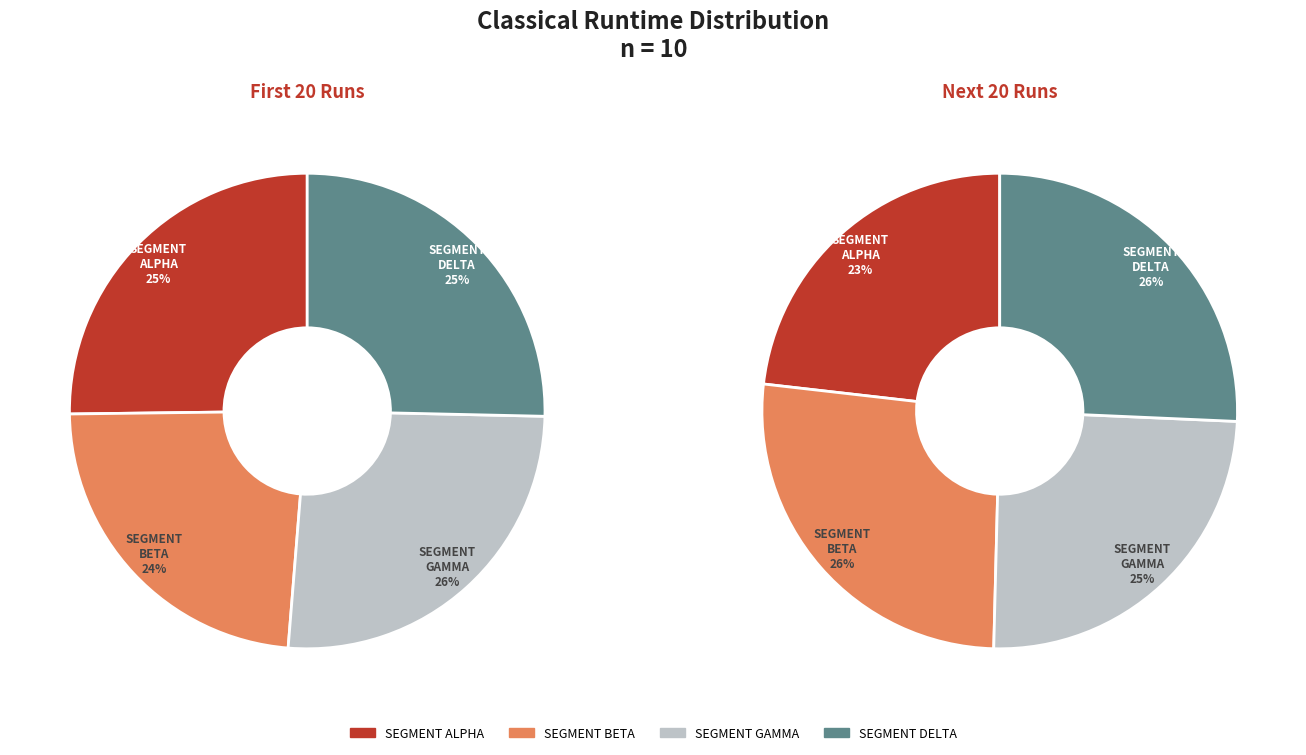

Is 39 the majority of the pie?

No